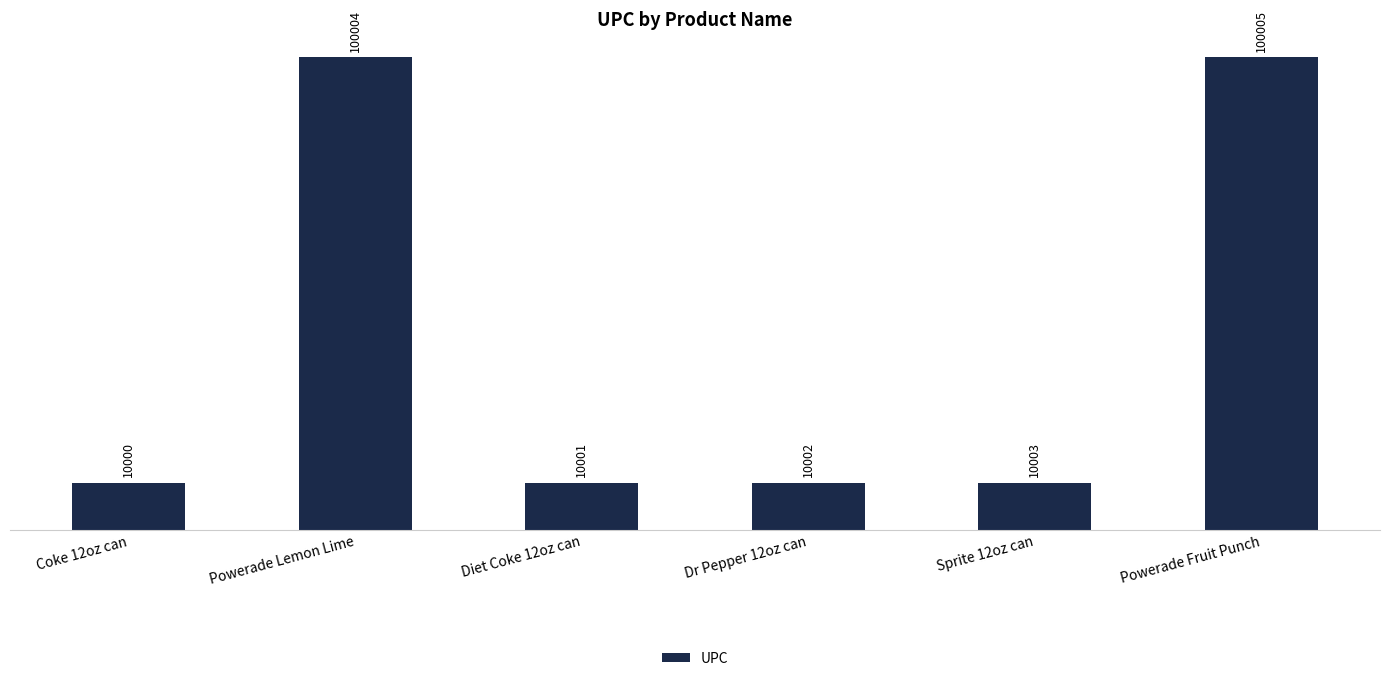

Reading left to right, transcribe all the data shown in this chart.

10000	100004	10001	10002	10003	100005